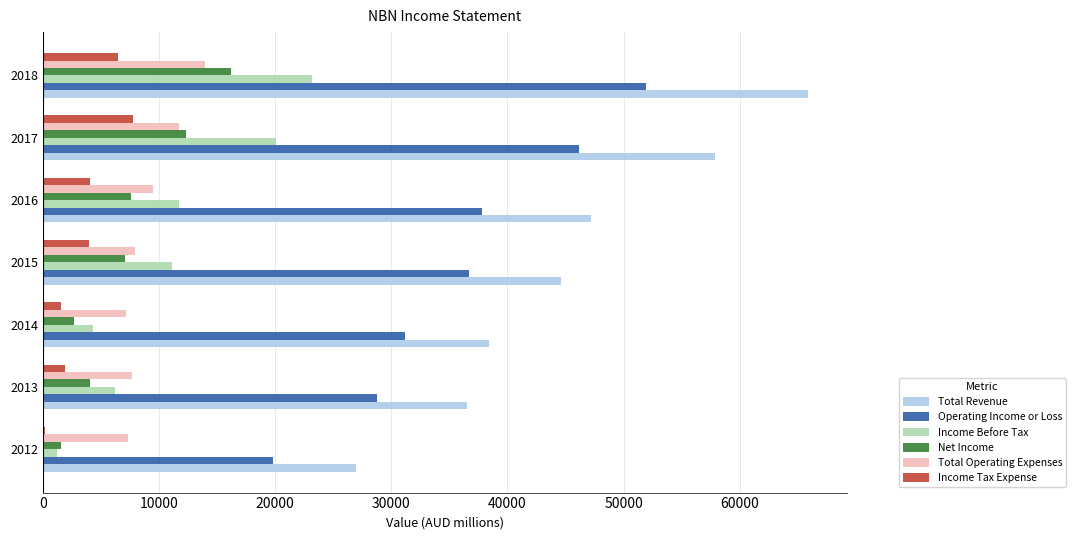

Which series has the widest spread of values?

Total Revenue